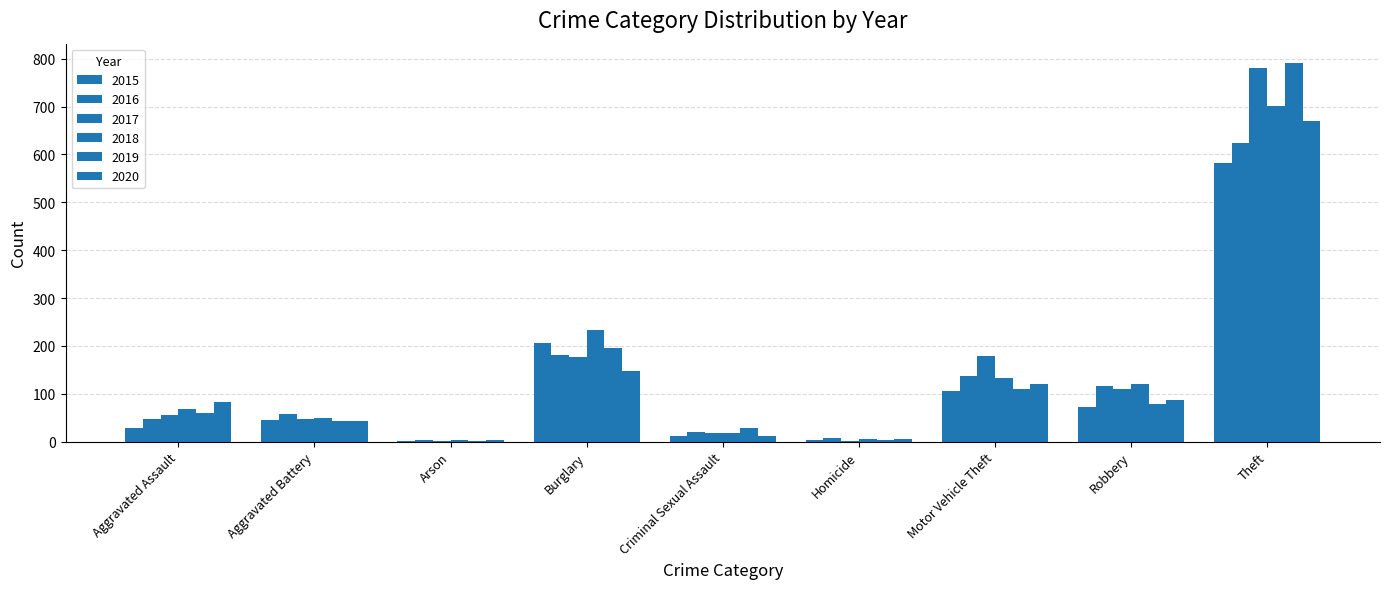

How many groups of bars are there?

9